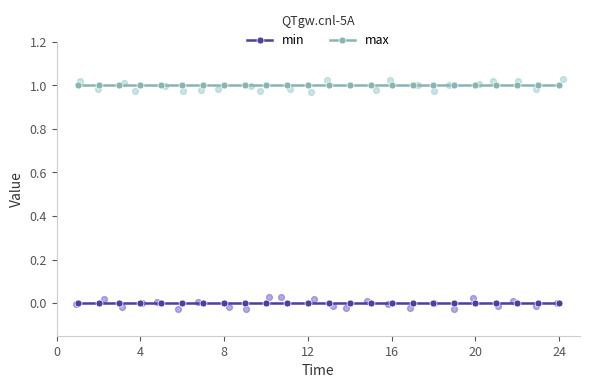

At how many categories does at least one series exceed 0?

24